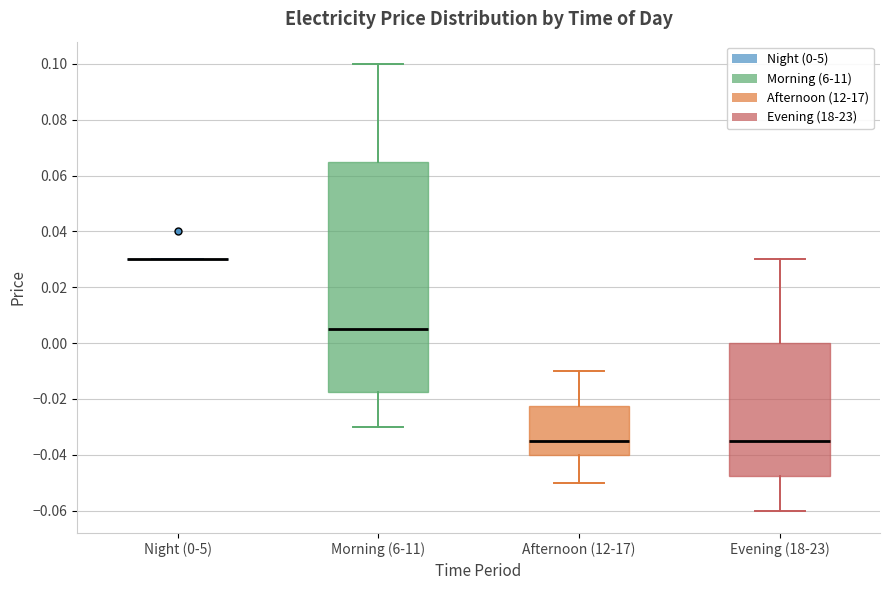

Reading left to right, transcribe this box plot: for each box, give where its median line is, the range the box spans, and where its two whiskers end, as read against the y-axis. The values are not printed on the chart, so give them approximately, as read against the axis.

Night (0-5): box collapsed to a line at 0.030, whiskers 0.030 to 0.030
Morning (6-11): median 0.006, box -0.018 to 0.066, whiskers -0.030 to 0.100
Afternoon (12-17): median -0.034, box -0.040 to -0.022, whiskers -0.050 to -0.010
Evening (18-23): median -0.034, box -0.048 to 0.000, whiskers -0.060 to 0.030